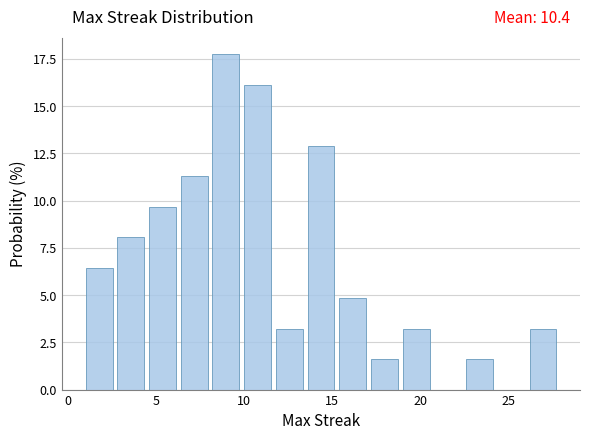

Read against the x-axis, roughly where is the centre of the tallest bar?

9.0